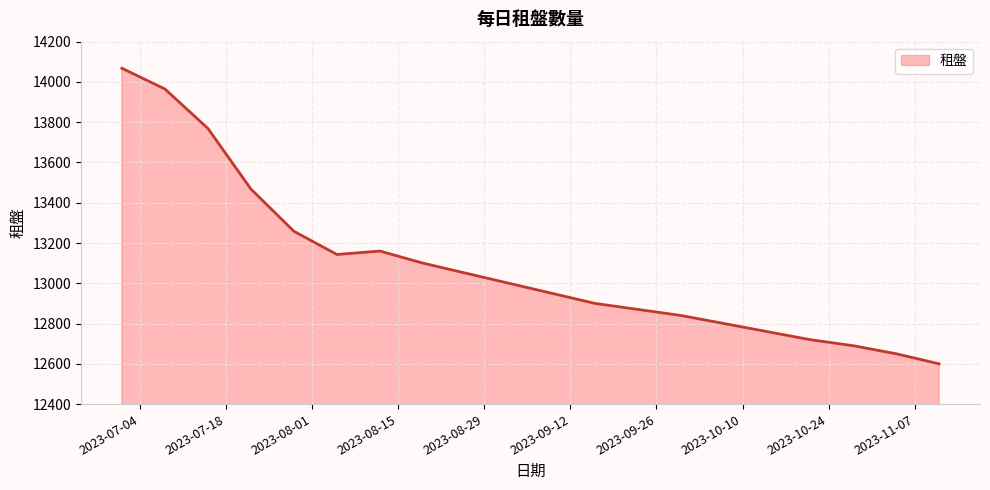

How many lines are shown in the chart?

1